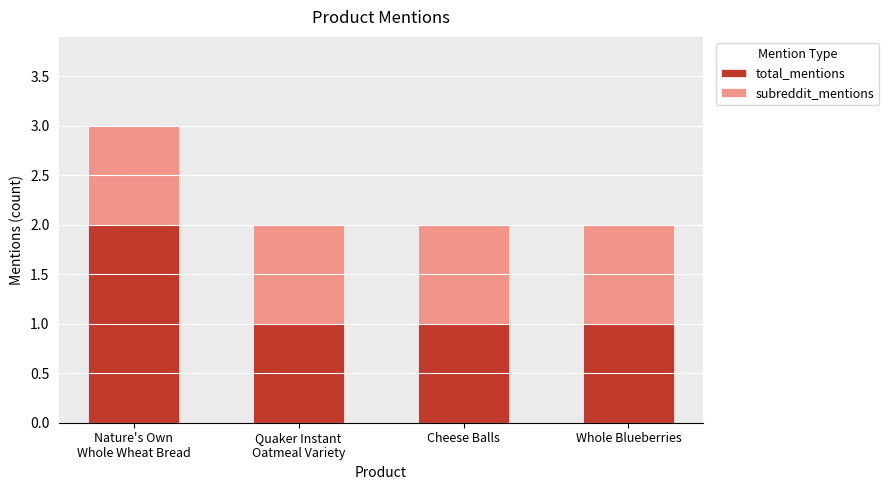

Reading left to right, list the values for the total_mentions series.

2	1	1	1